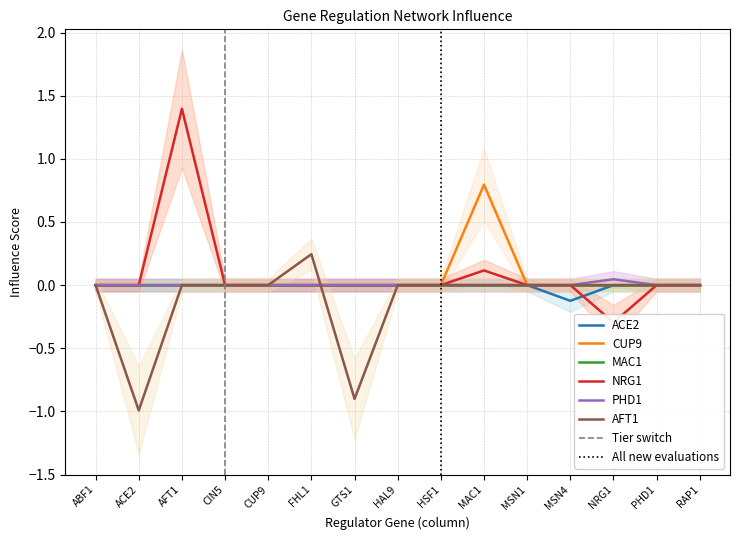

True or false: MAC1 and CUP9 cross at least once.

False